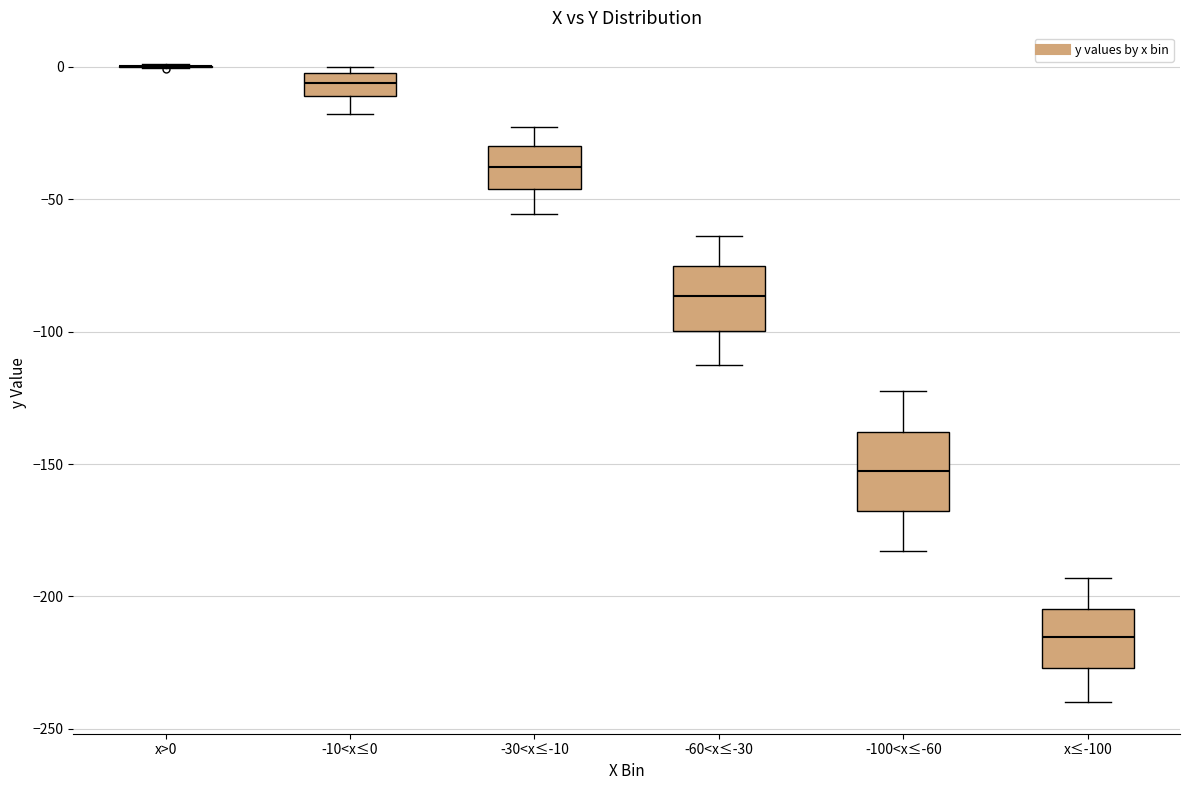

Reading left to right, read every box against the y-axis: the position of its median line, the range the box covers, and the ends of its whiskers. The values are not printed on the chart, so give them approximately, as read against the axis.

x>0: box collapsed to a line at 0, whiskers 0 to 0
-10<x≤0: median -5, box -10 to 0, whiskers -20 to 0 (just above the box's upper edge)
-30<x≤-10: median -40, box -45 to -30, whiskers -55 to -25
-60<x≤-30: median -85, box -100 to -75, whiskers -115 to -65
-100<x≤-60: median -155, box -170 to -140, whiskers -185 to -120
x≤-100: median -215, box -225 to -205, whiskers -240 to -195